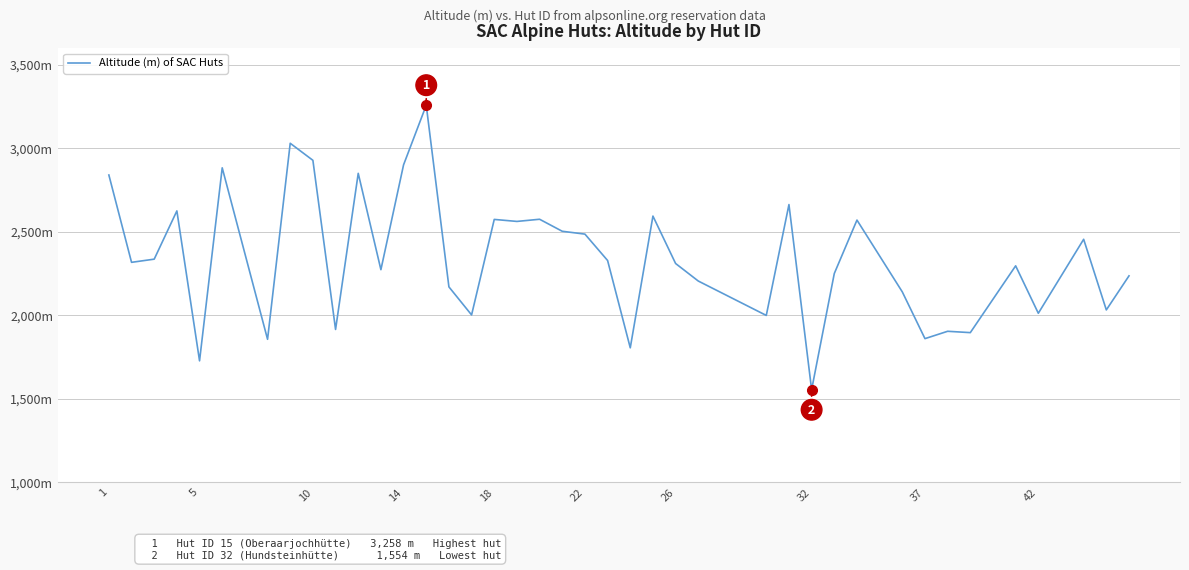

True or false: there are more than 1 points higher than both neighbors.

True